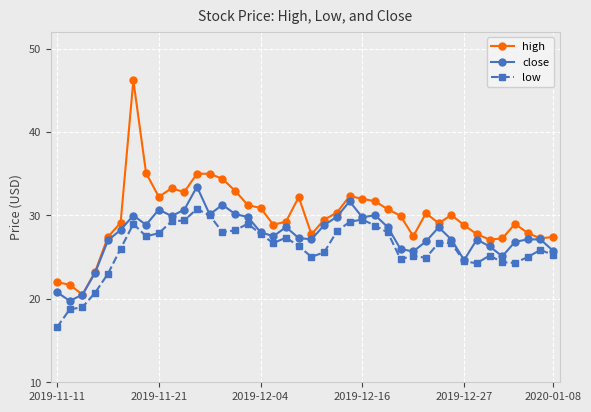

Which series has the largest total across all categories?

high